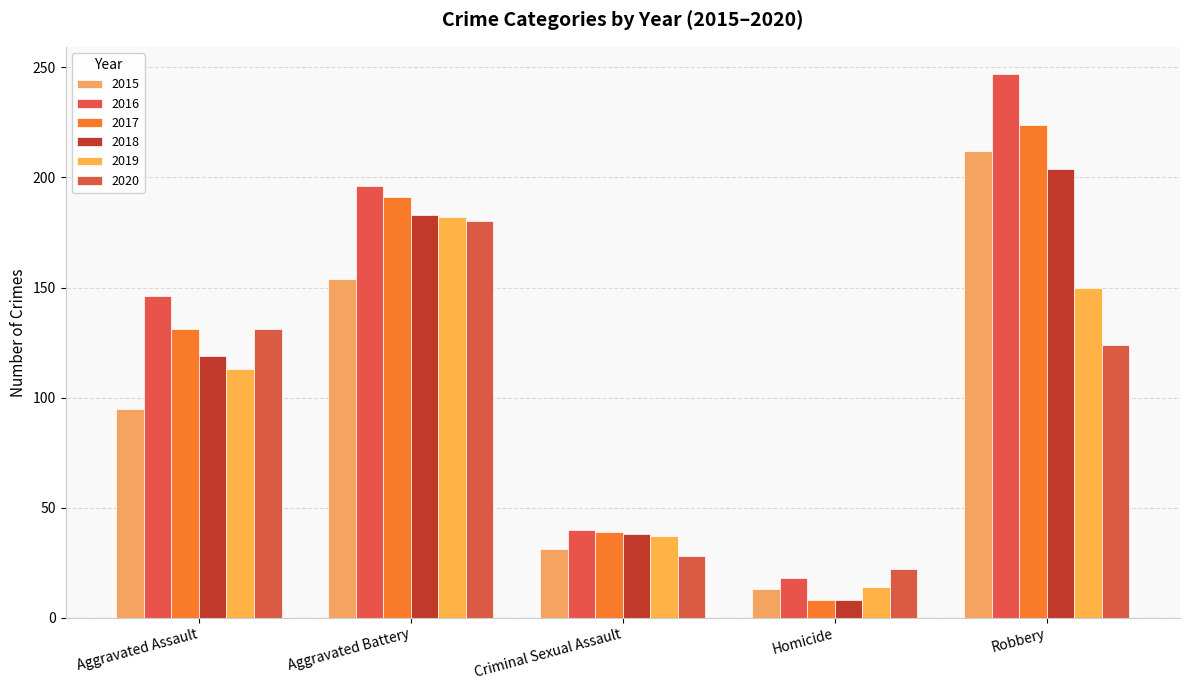

What position from the right is Robbery?

1